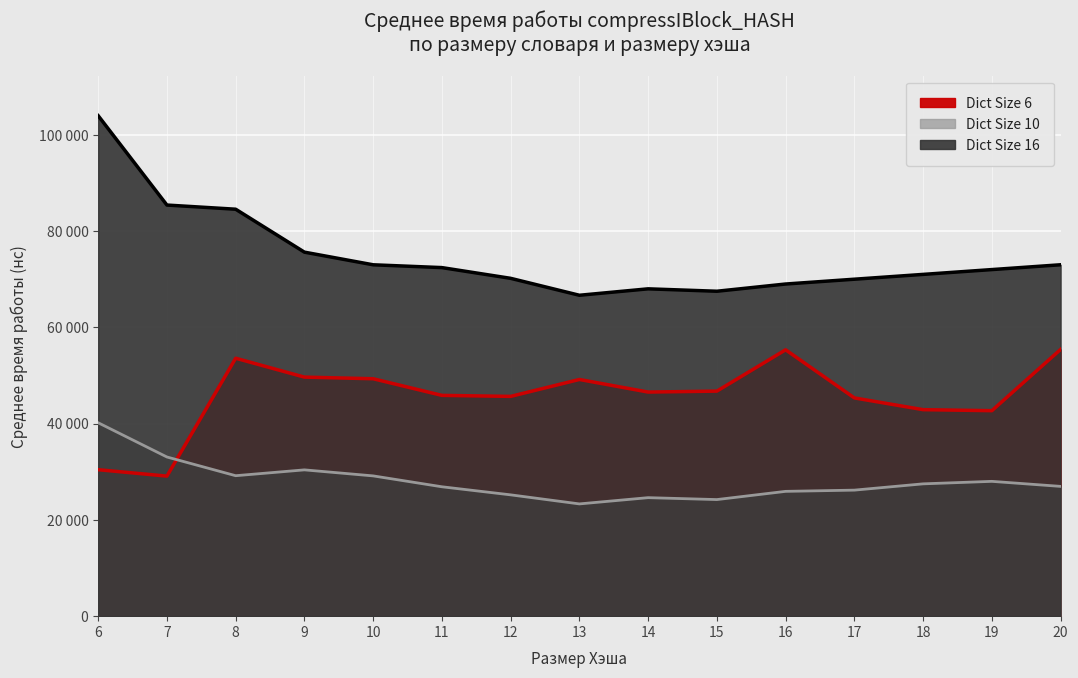

Reading right to left, what are all the values shown in this chart?

Dict Size 6: 20=55408	19=42687	18=42898	17=45338	16=55333	15=46752	14=46556	13=49169	12=45656	11=45867	10=49320	9=49661	8=53584	7=29095	6=30428
Dict Size 10: 20=26961	19=28006	18=27488	17=26182	16=25928	15=24220	14=24619	13=23320	12=25203	11=26880	10=29141	9=30392	8=29180	7=33066	6=40180
Dict Size 16: 20=73000	19=72000	18=71000	17=70000	16=69000	15=67500	14=68000	13=66665	12=70183	11=72411	10=72995	9=75621	8=84540	7=85404	6=103969